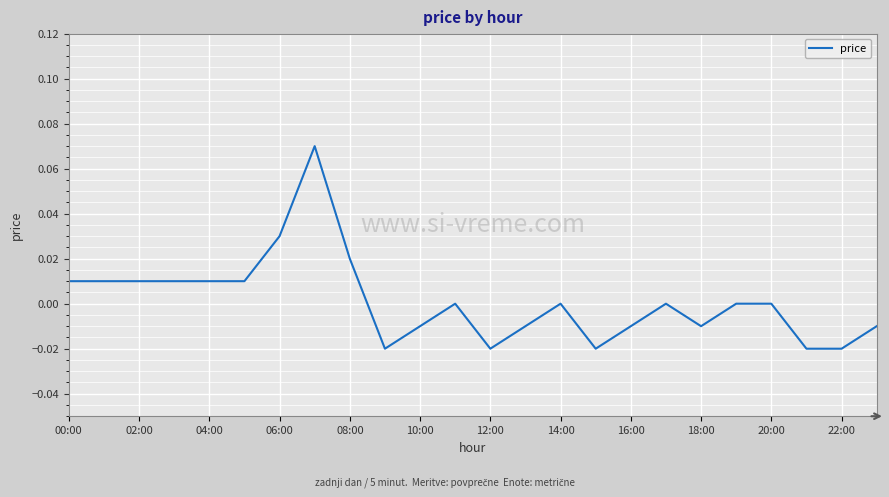

Does the chart have visible grid lines?

Yes